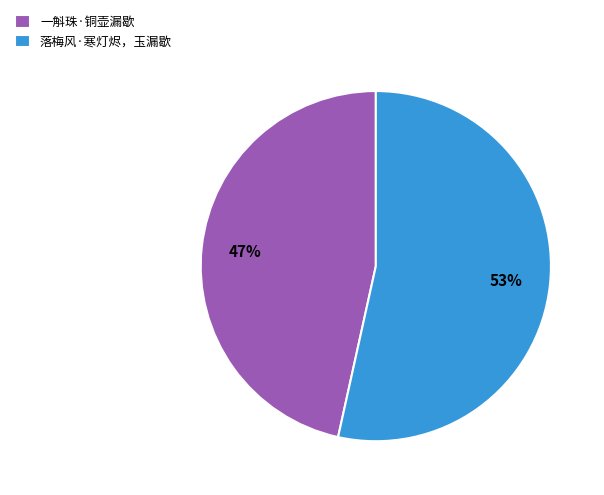

Count the number of slices in the pie.

2